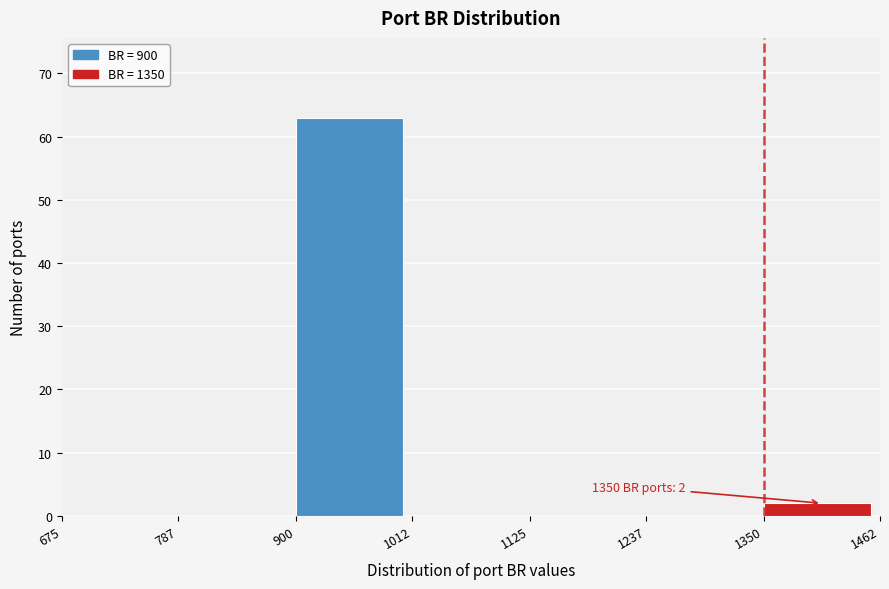

Over which range of the x-axis is the bar tallest?

900 to 1012